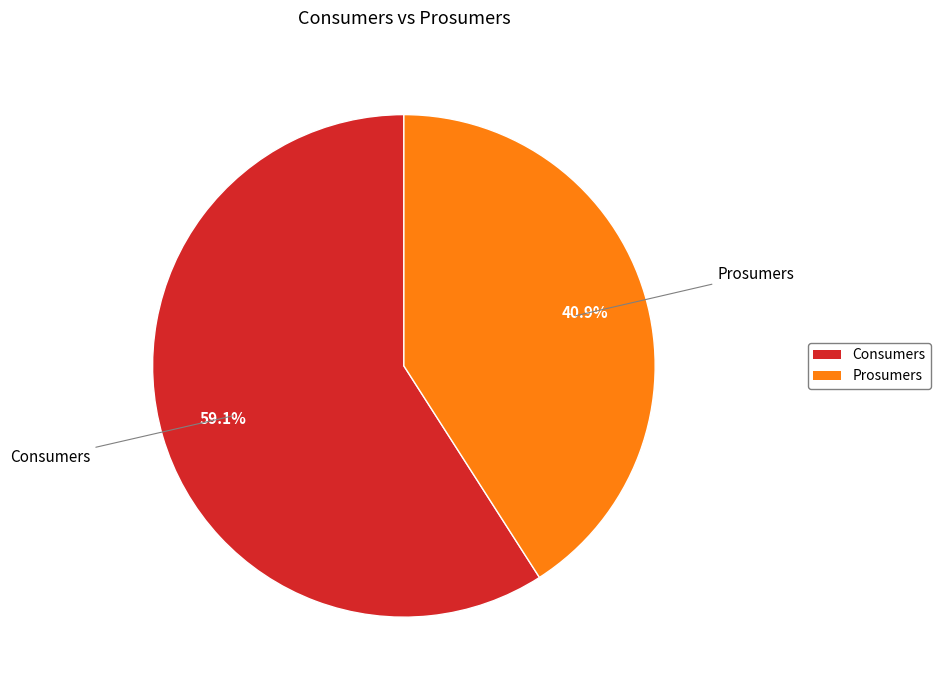

Combined, do Consumers and Prosumers account for over 50%?

Yes